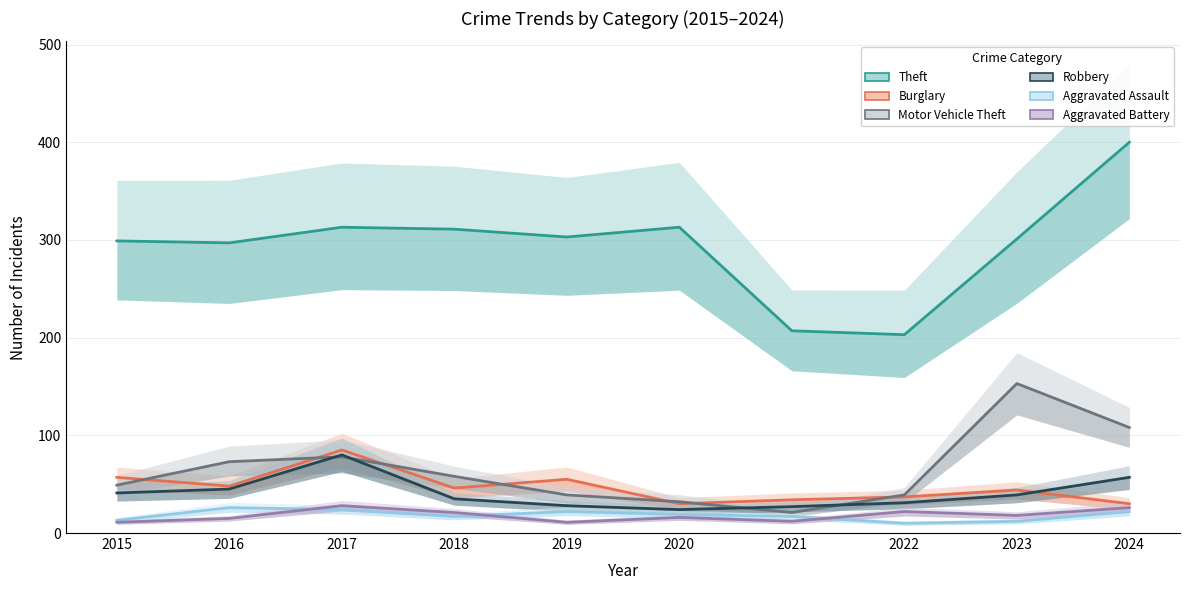

Reading left to right, list all the values displayed in this chart.

Theft: 2015=299	2016=297	2017=313	2018=311	2019=303	2020=313	2021=207	2022=203	2023=301	2024=400
Burglary: 2015=57	2016=48	2017=85	2018=46	2019=55	2020=30	2021=34	2022=37	2023=44	2024=30
Motor Vehicle Theft: 2015=49	2016=73	2017=78	2018=58	2019=39	2020=32	2021=21	2022=39	2023=153	2024=108
Robbery: 2015=41	2016=45	2017=80	2018=35	2019=28	2020=24	2021=27	2022=31	2023=39	2024=57
Aggravated Assault: 2015=13	2016=26	2017=24	2018=17	2019=22	2020=19	2021=17	2022=10	2023=12	2024=22
Aggravated Battery: 2015=11	2016=15	2017=28	2018=21	2019=11	2020=16	2021=12	2022=22	2023=18	2024=26